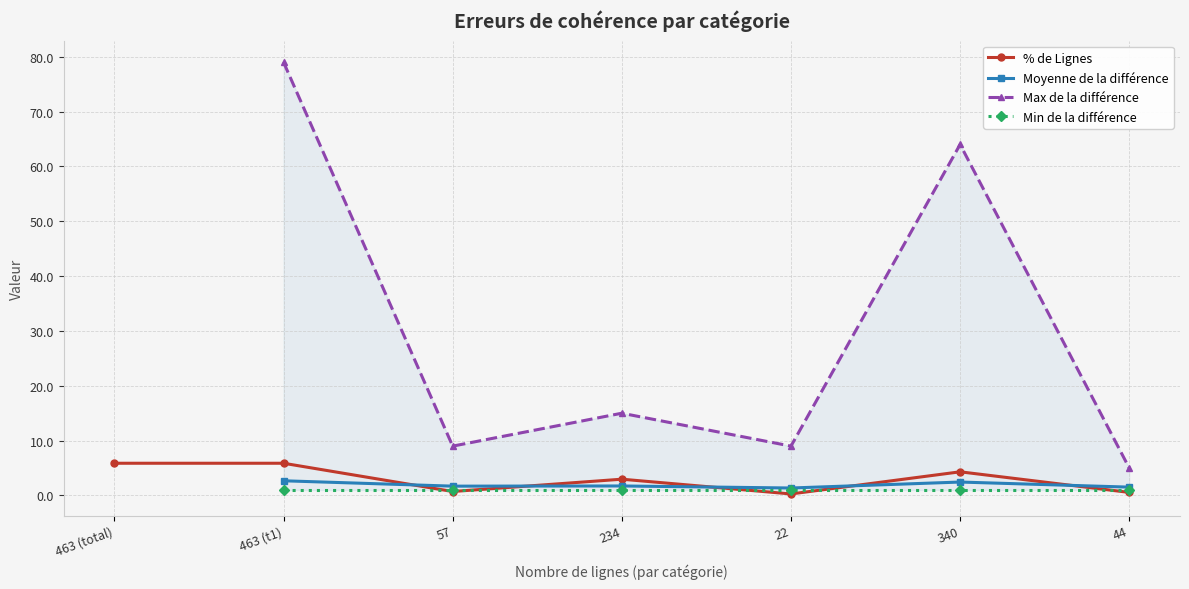

Where is the first local maximum for % de Lignes?

234